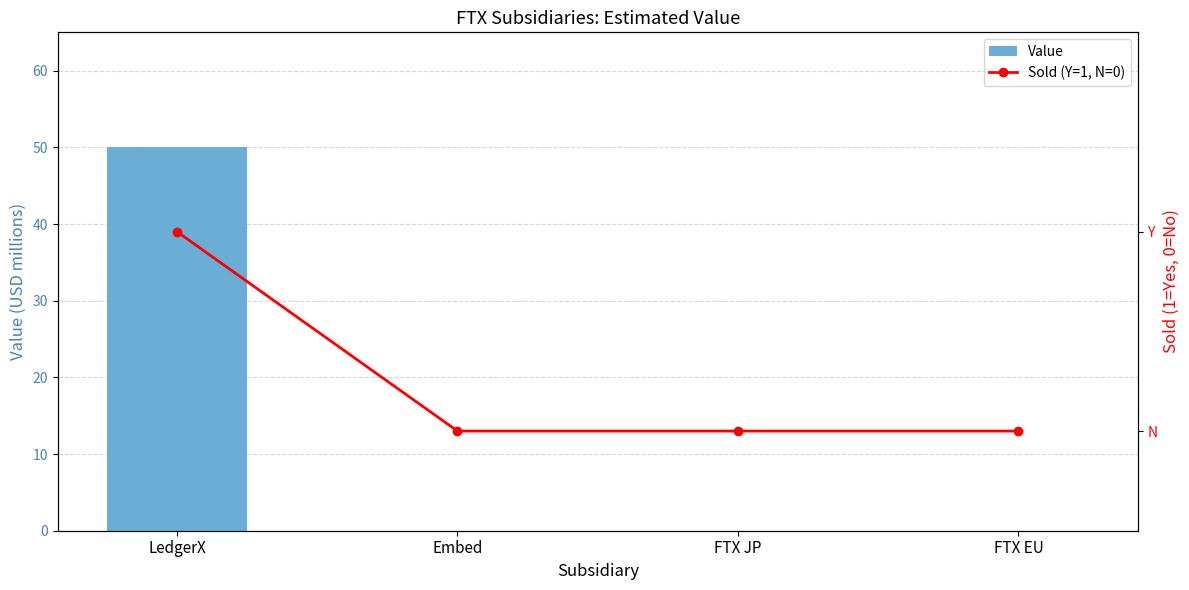

Count the number of data series in this chart.

2